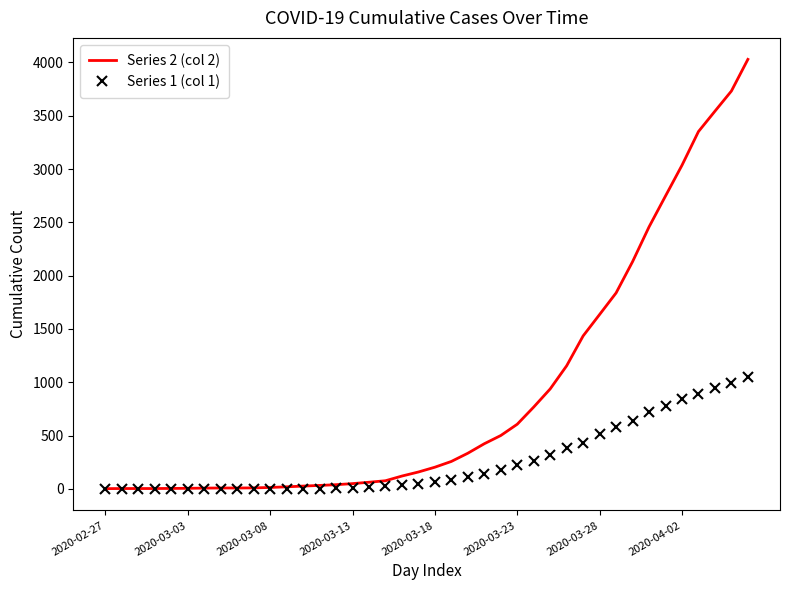

What is the minimum value for Series 2 (col 2)?

3